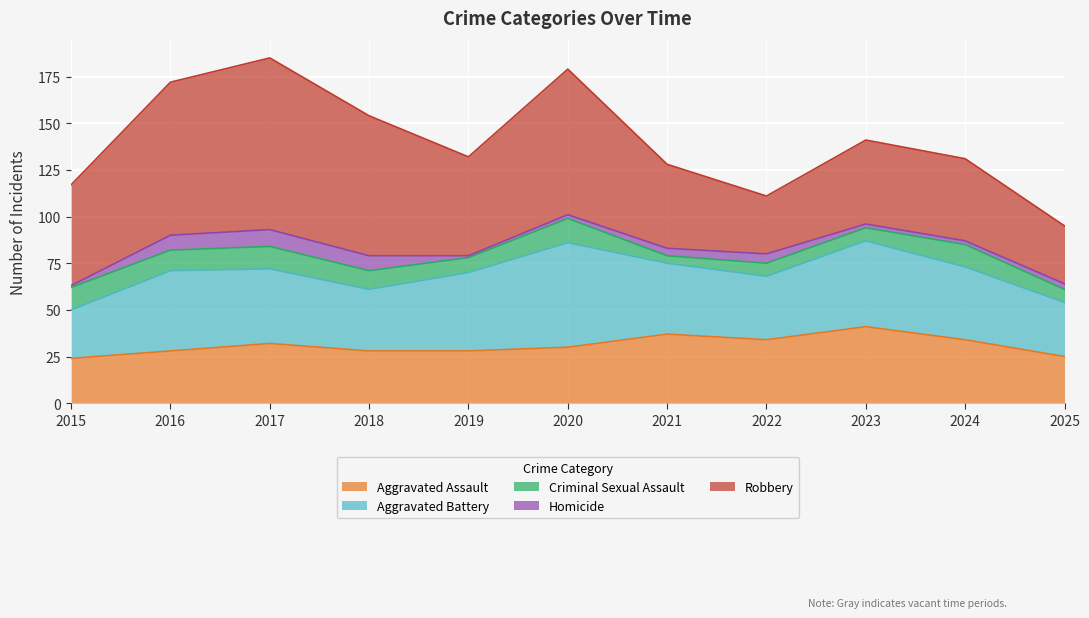

What is the value of the Aggravated Assault point at the 11th from the left?

25